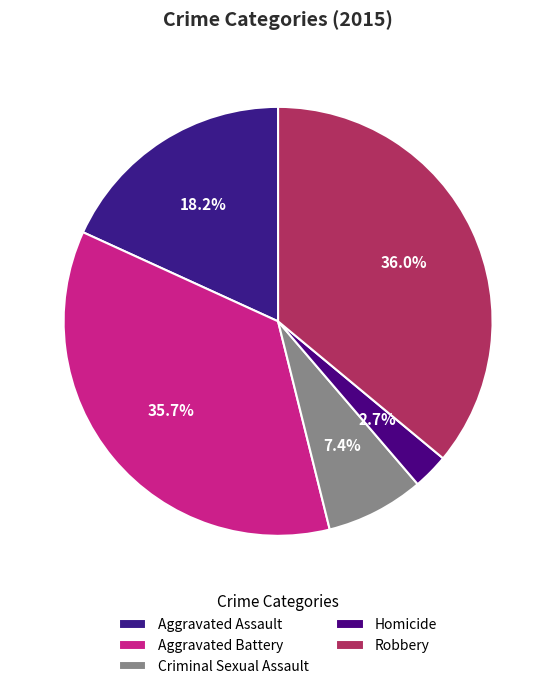

Does Aggravated Assault represent more than half of the total?

No